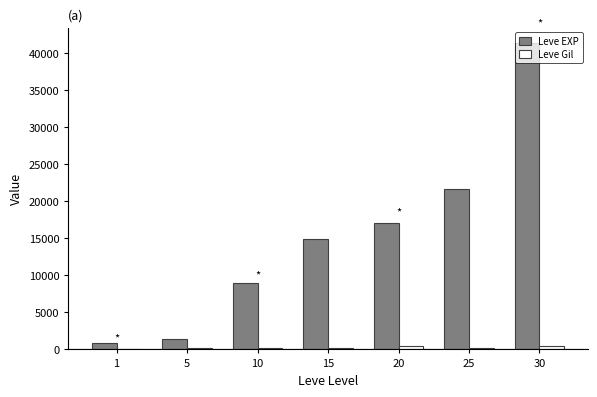

Between 10 and 30, which series saw the biggest shift?

Leve EXP